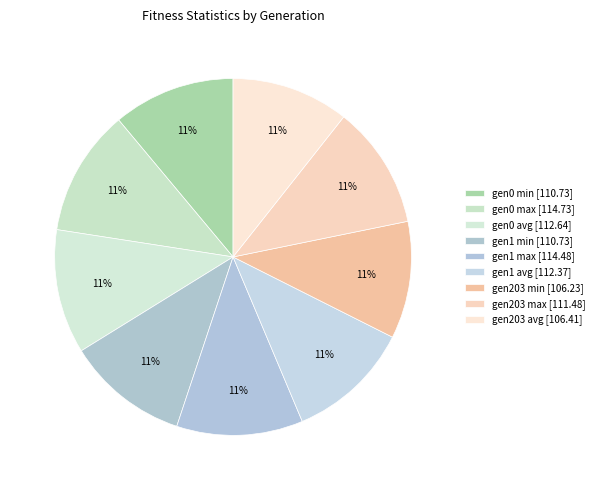

Is there a majority slice in this chart?

No